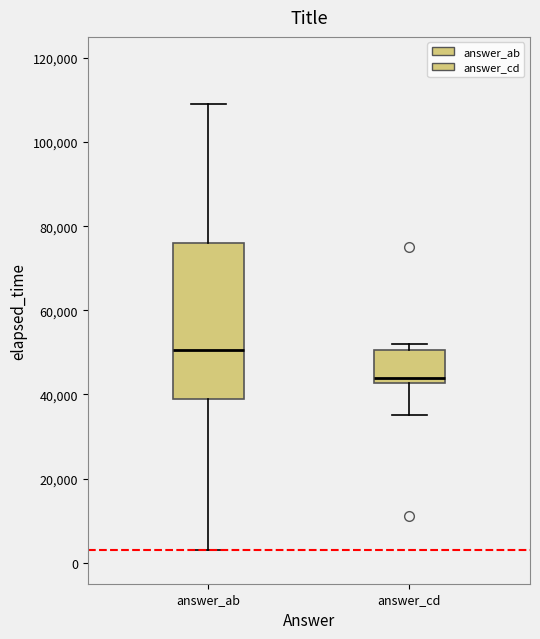

Comparing the boxes themselves (not the whiskers), which one is the tallest?

answer_ab